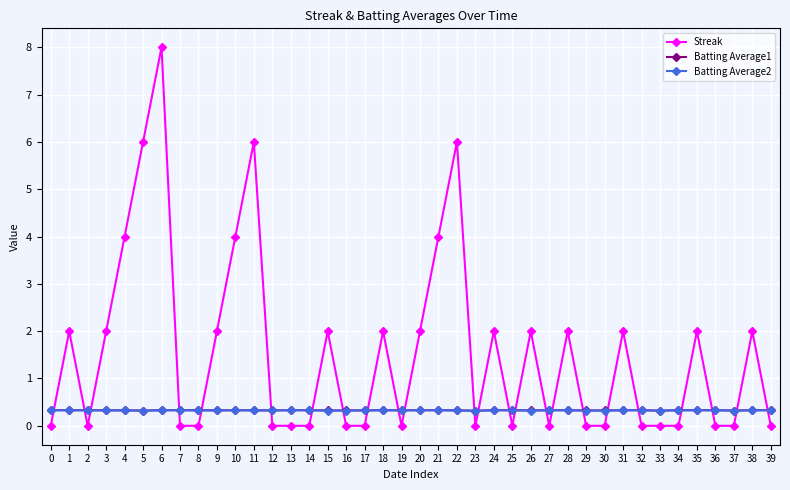

Where do Batting Average1 and Streak first cross each other?

0 and 1